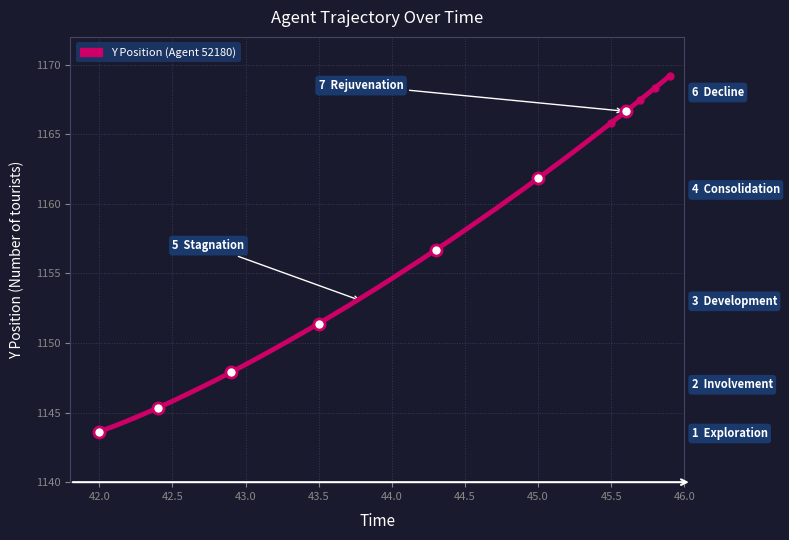

What is the label of the 36th point from the left?

45.5